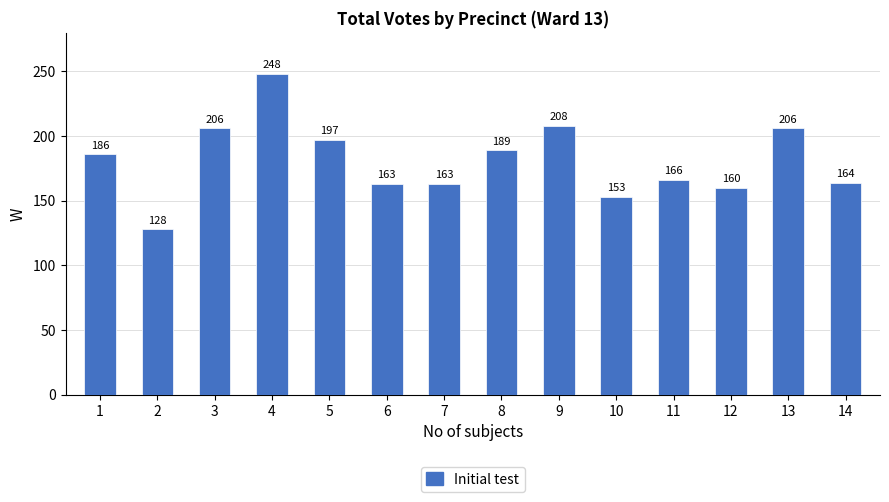

What is the difference between the second highest and minimum values?

80